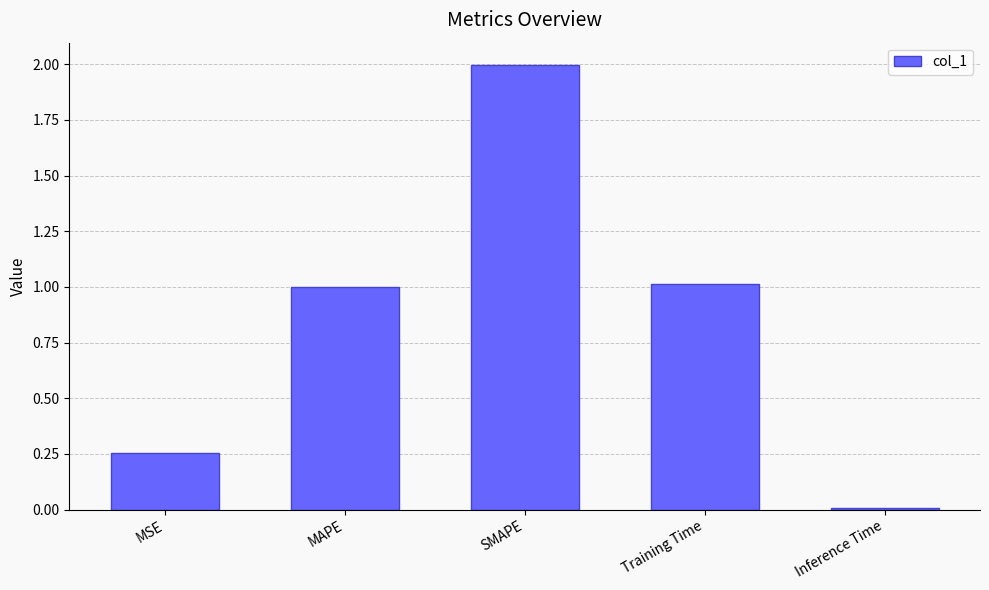

Is it true that the value at Inference Time is 0.0?

True